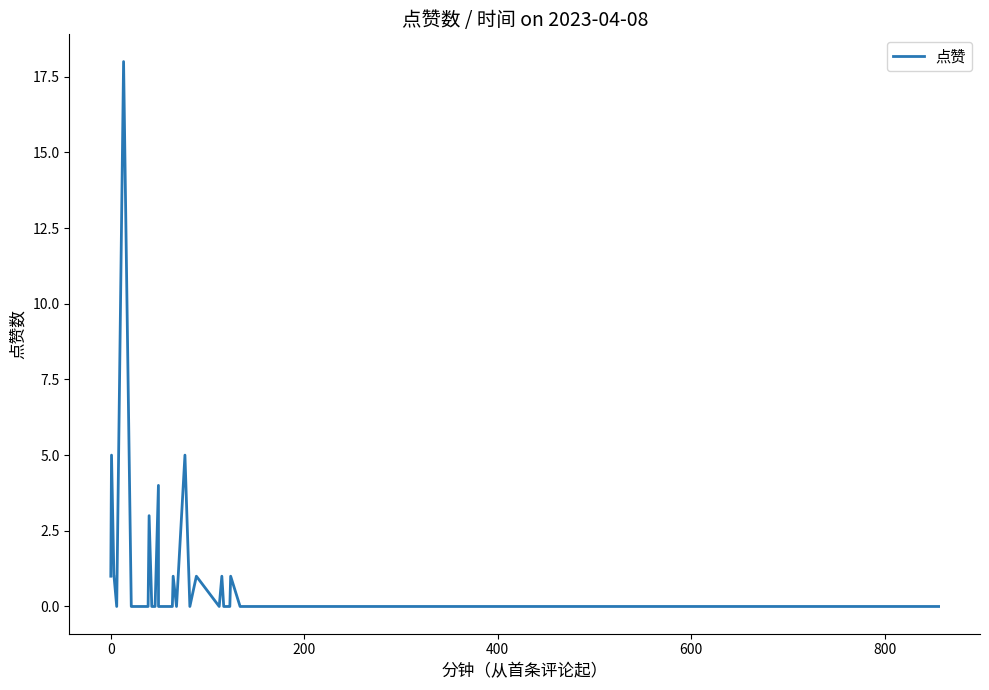

What is the difference between the maximum and minimum values?

18